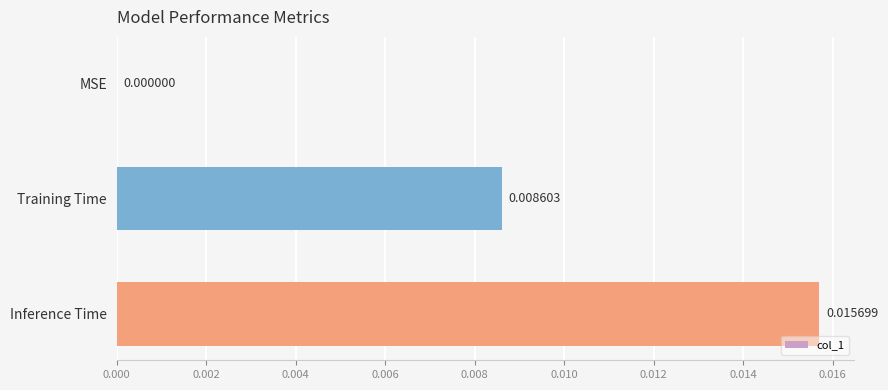

At which label is the value closest to 0?

MSE